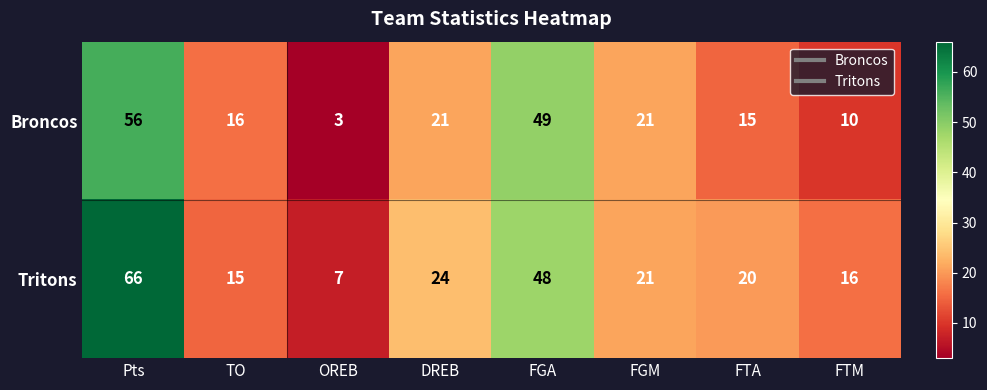

What is the sum of all Broncos values?

191